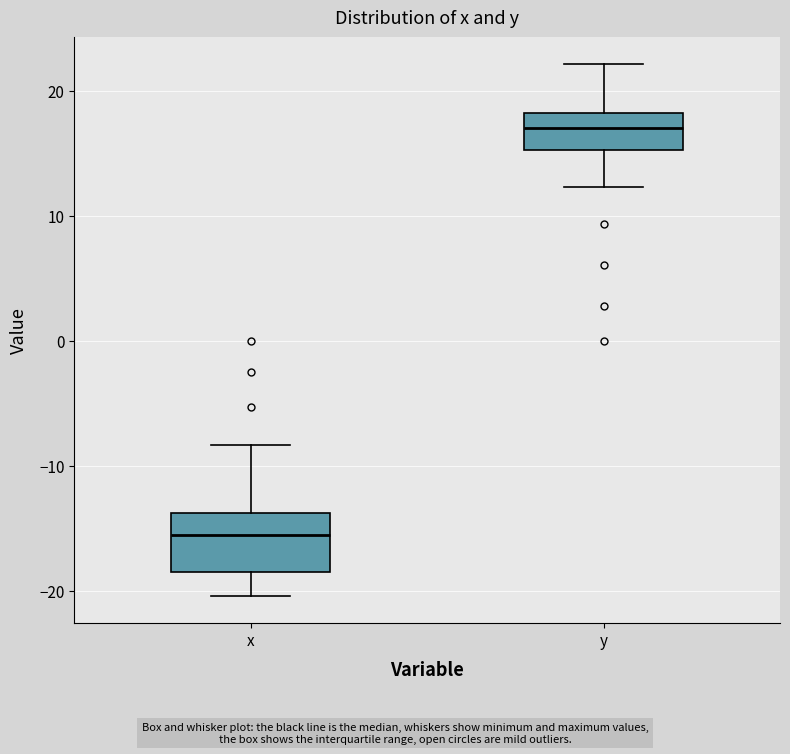

Reading left to right, read every box against the y-axis: the position of its median line, the range the box covers, and the ends of its whiskers. The values are not printed on the chart, so give them approximately, as read against the axis.

x: median -16, box -18 to -14, whiskers -20 to -8
y: median 17, box 15 to 18, whiskers 12 to 22